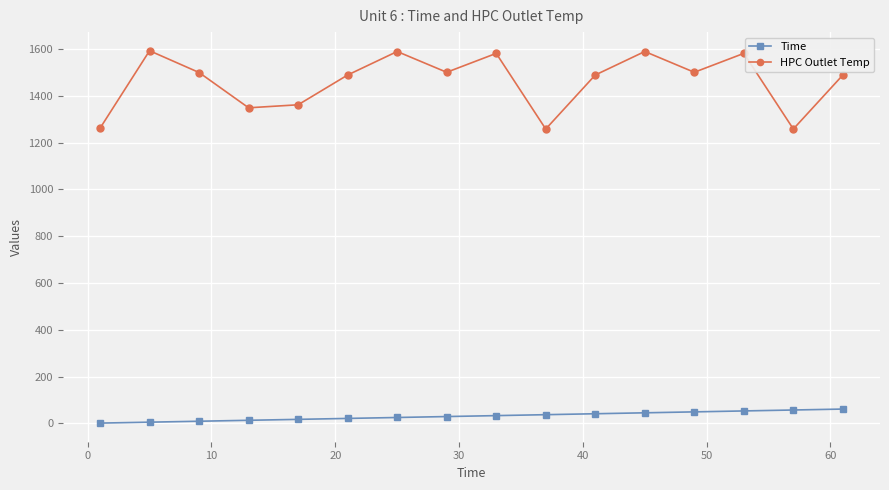

Does the chart display data point markers on the line(s)?

Yes